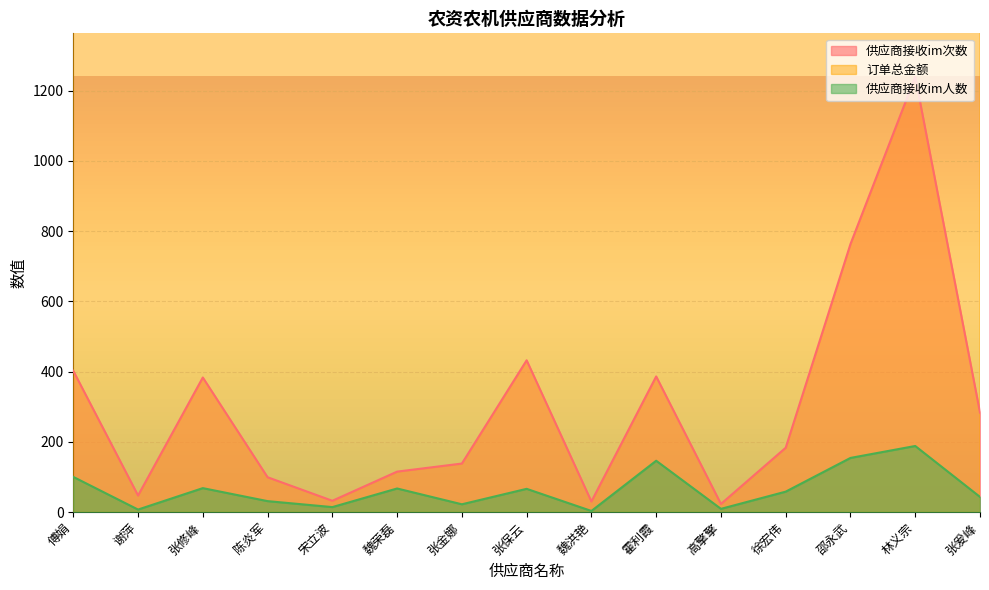

At which category is the sum across all series the highest?

傅娟